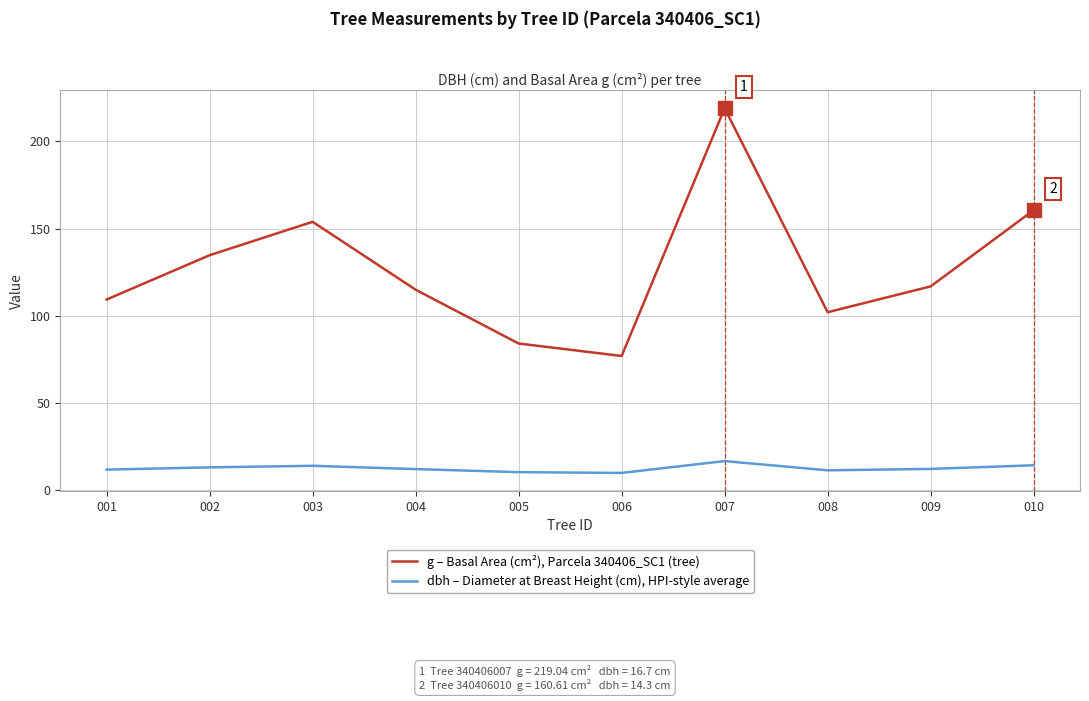

What is the spread (max minus min) of values at 007?

202.3